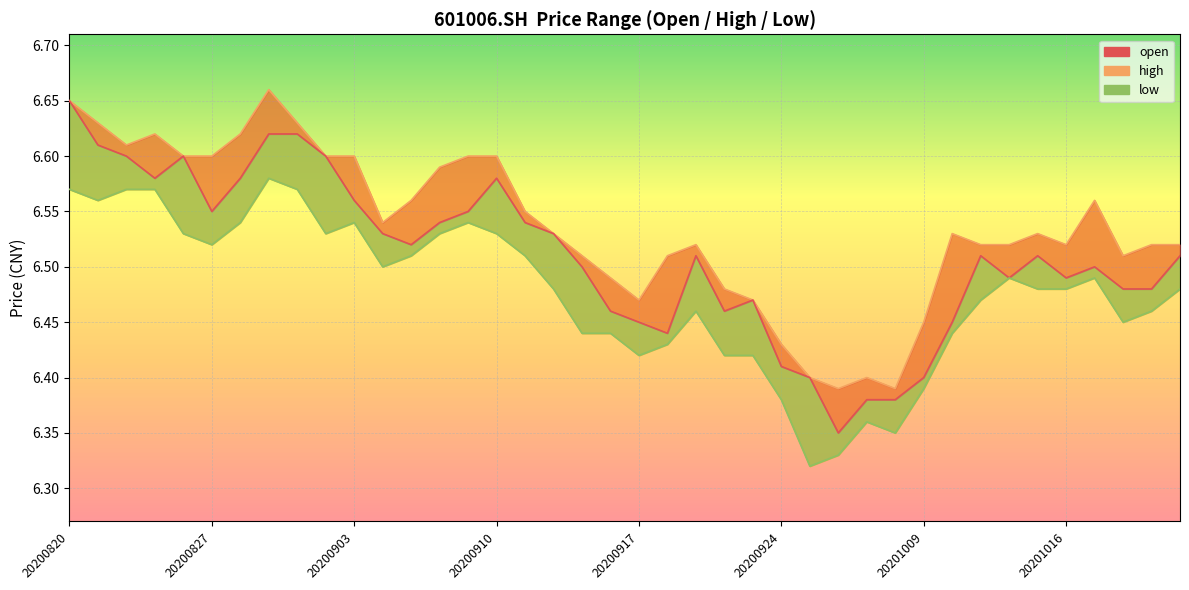

Which category has the highest value in the low series?

20200831